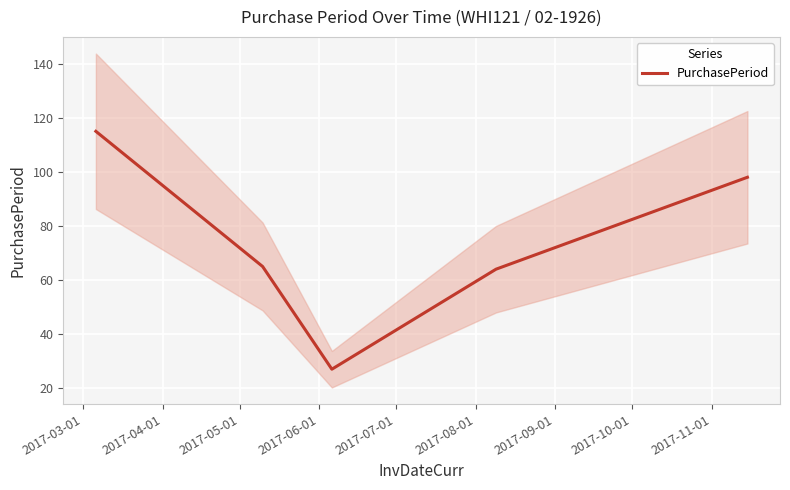

The chart shows a value of 115 at 2017-03-01. True or false?

True